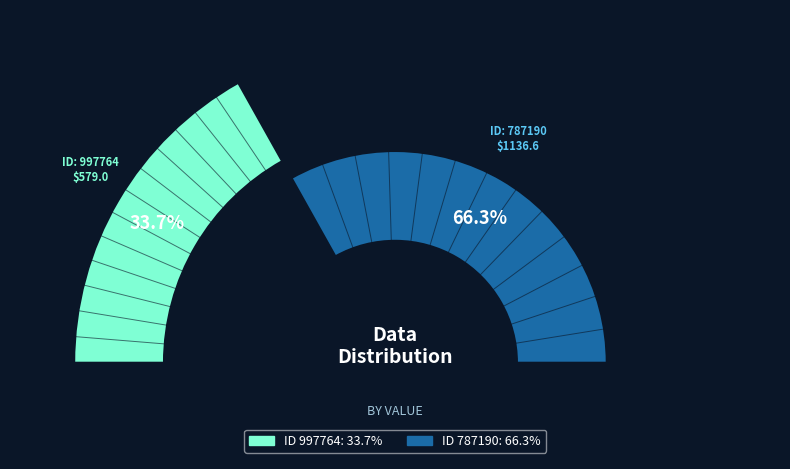

Count the number of slices in the pie.

2